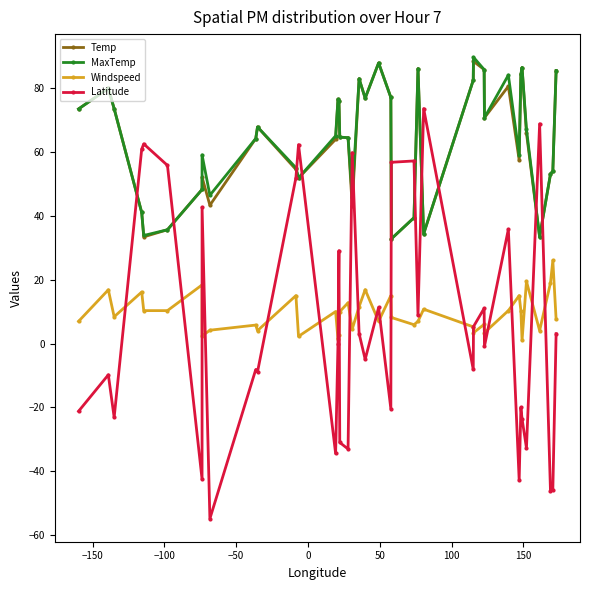

What is the value of the Latitude point at the 21st from the left?

-5.0